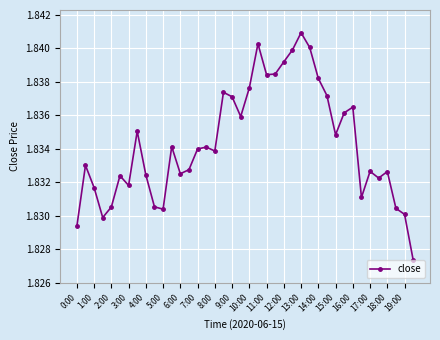

What is the sum of all values?

73.4